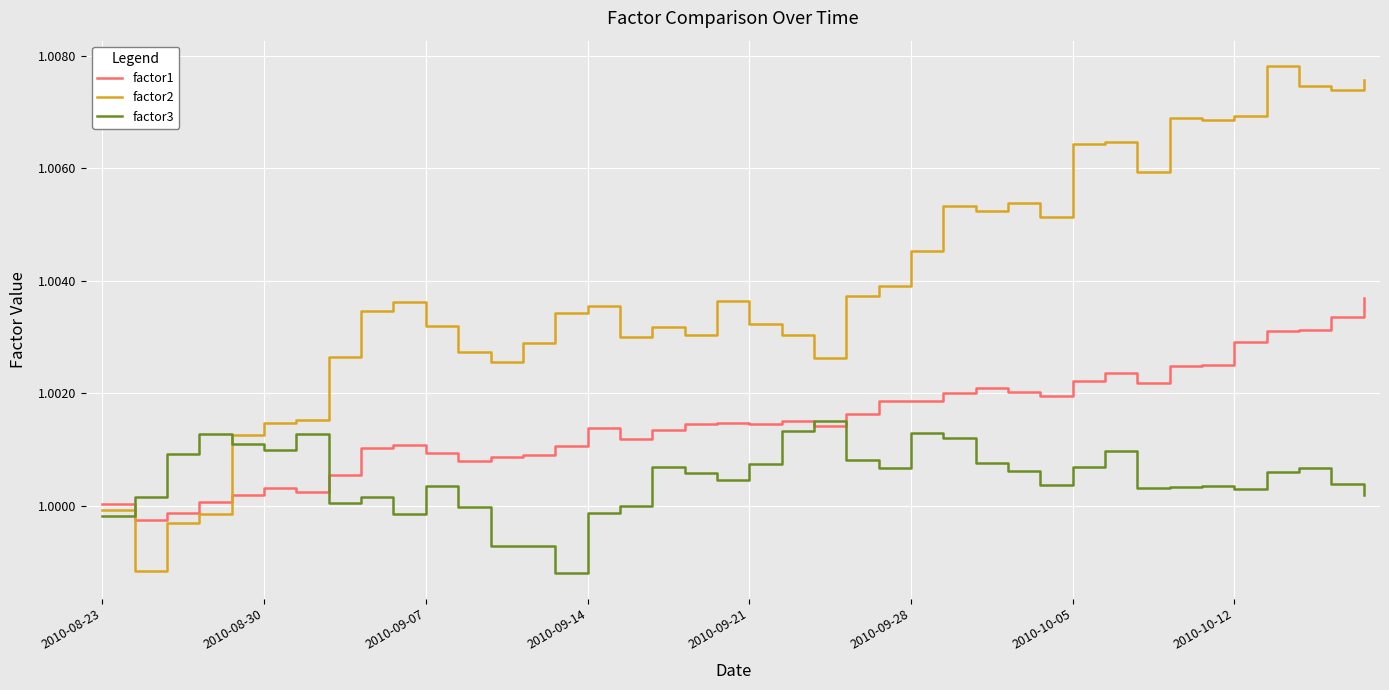

Which series has the largest total across all categories?

factor2